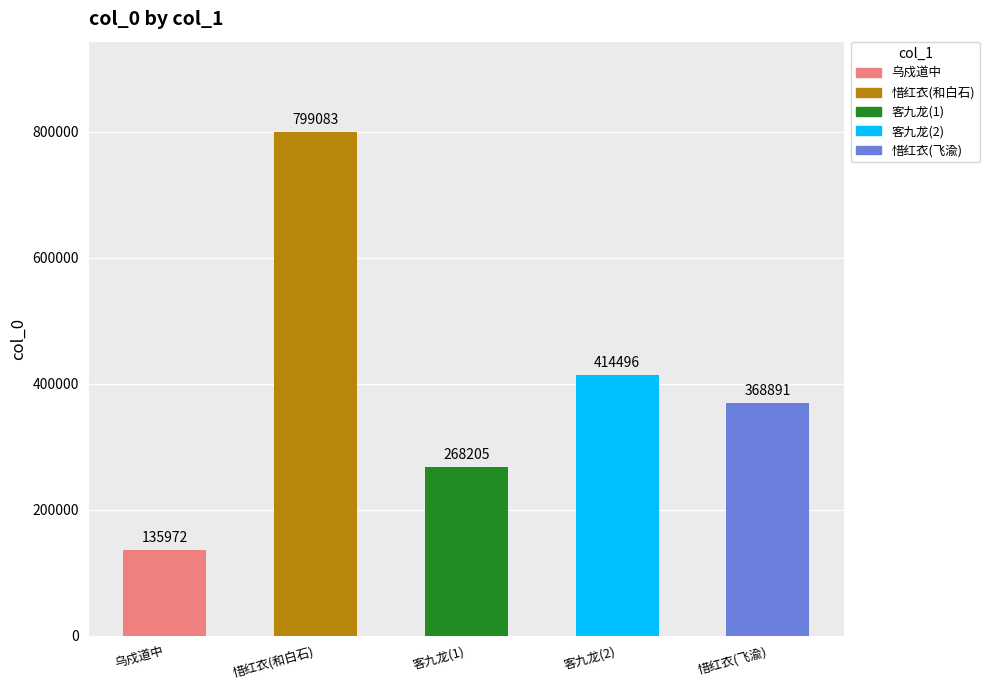

How many values are below 368891?

2